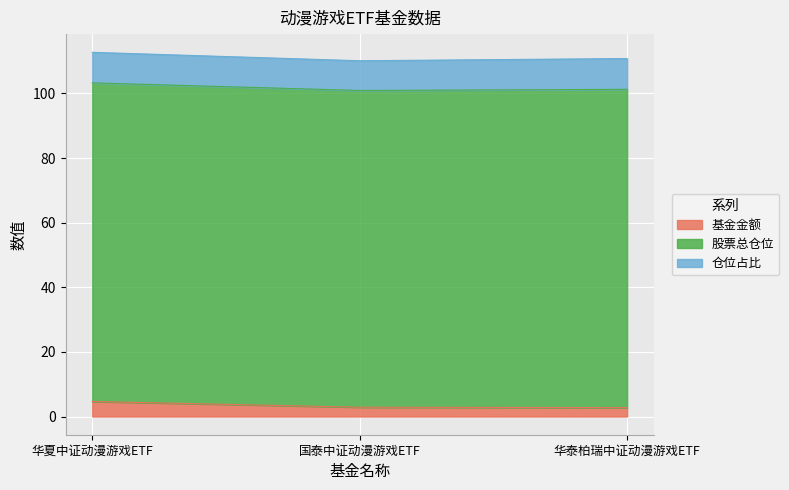

The value of 股票总仓位 at 华泰柏瑞中证动漫游戏ETF is 98.5. True or false?

True